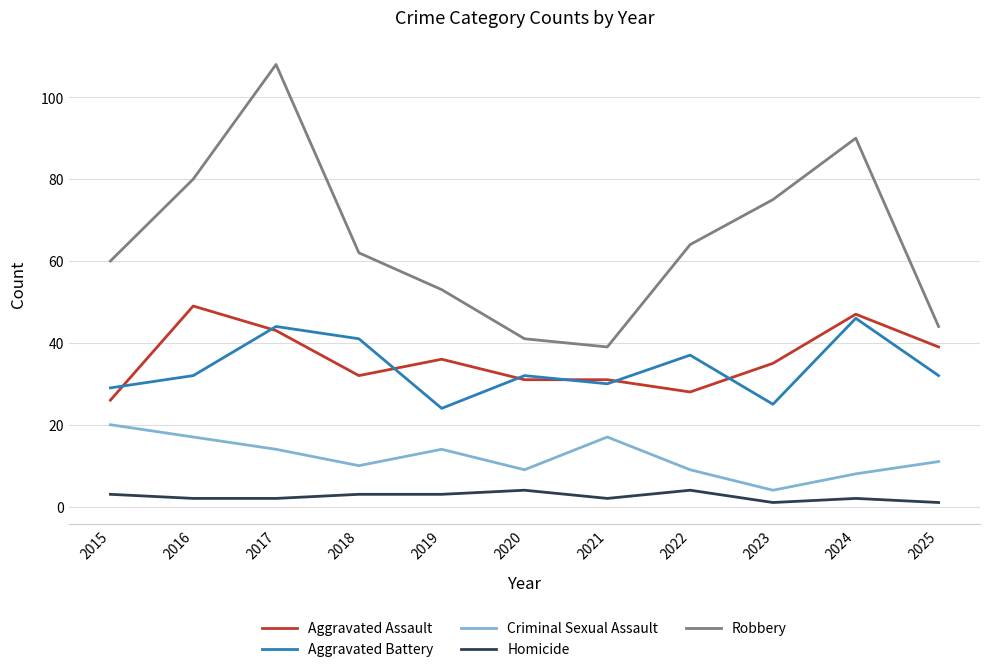

Which series changed the most between 2018 and 2024?

Robbery